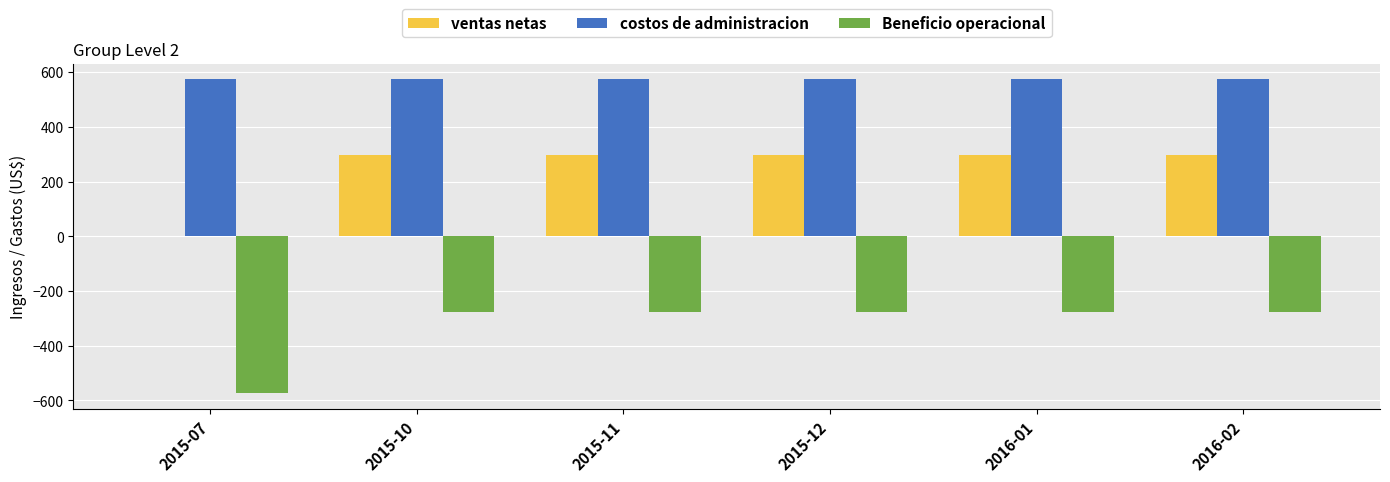

Reading right to left, list all the values displayed in this chart.

ventas netas: 2016-02=296.3	2016-01=296.3	2015-12=296.3	2015-11=296.3	2015-10=296.3	2015-07=0.0
costos de administracion: 2016-02=573.3	2016-01=573.3	2015-12=573.3	2015-11=573.3	2015-10=573.3	2015-07=573.3
Beneficio operacional: 2016-02=-277.0	2016-01=-277.0	2015-12=-277.0	2015-11=-277.0	2015-10=-277.0	2015-07=-573.3